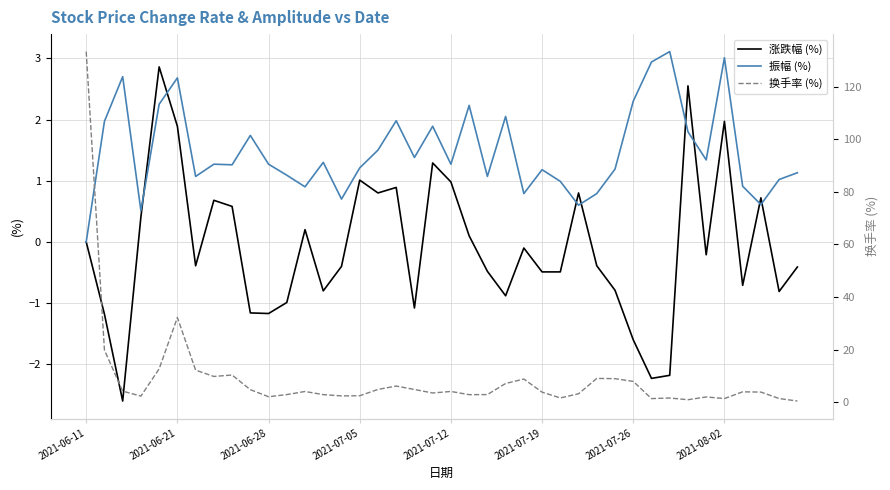

At which label does 振幅 (%) reach its minimum?

2021-06-11